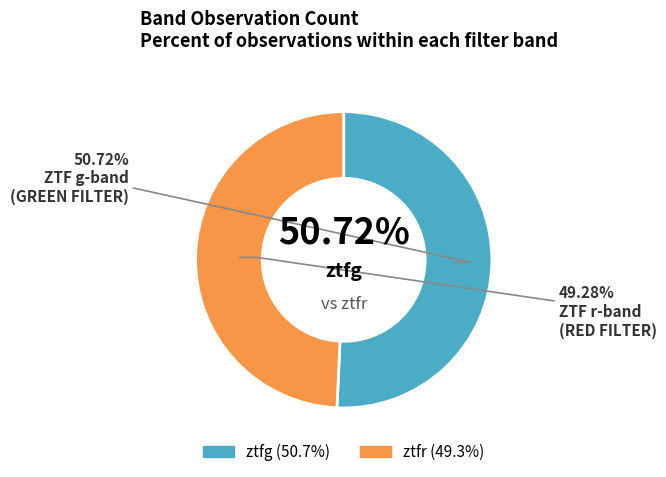

How many slices are in this pie chart?

2